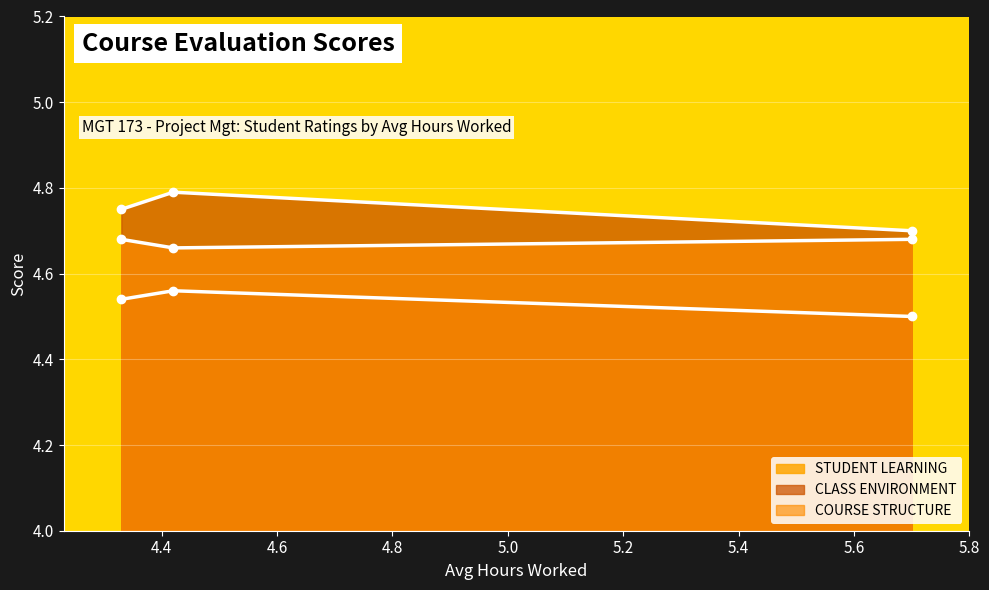

Reading right to left, extract all data points from this chart.

STUDENT LEARNING: 4.5	4.6	4.5
CLASS ENVIRONMENT: 4.7	4.8	4.8
COURSE STRUCTURE: 4.7	4.7	4.7